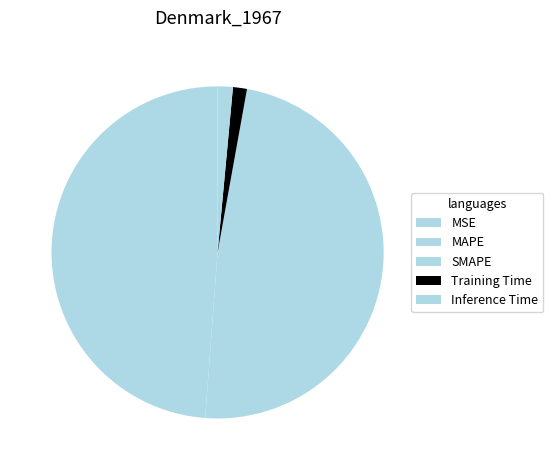

What is the smallest slice in the pie chart?

MSE